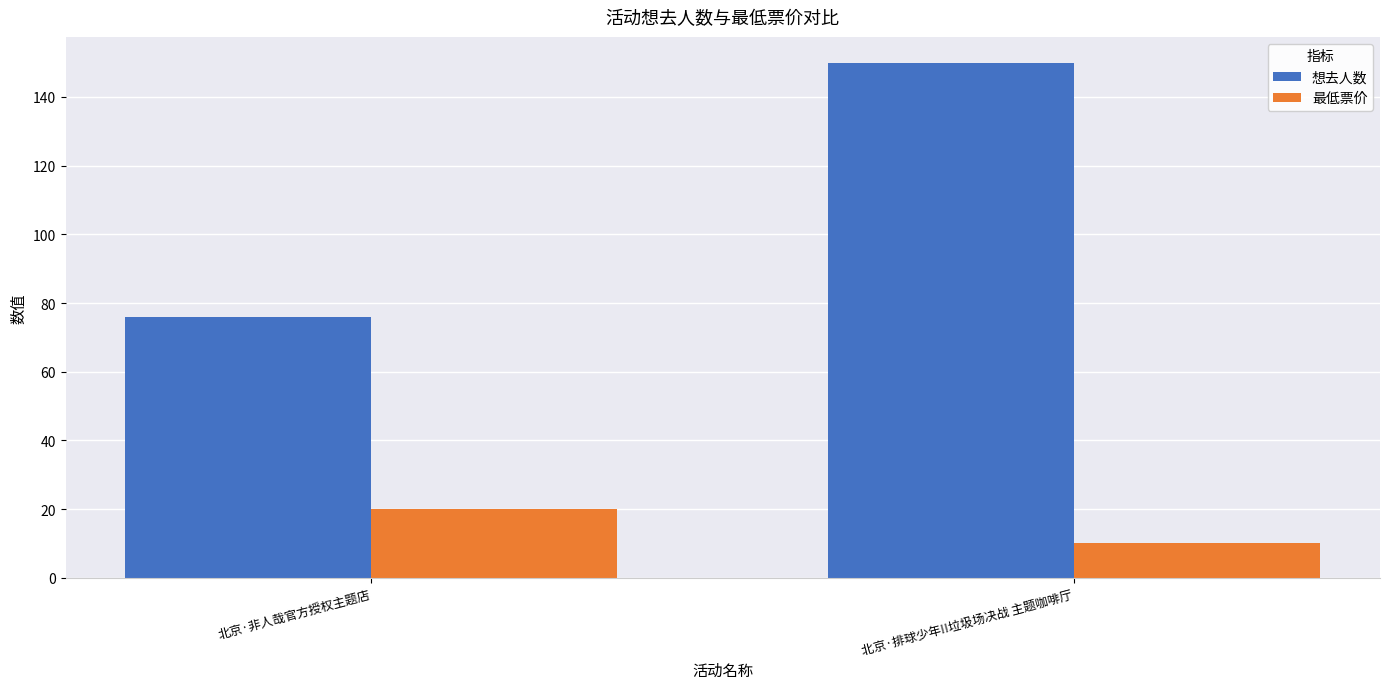

What is the label of the 2nd bar from the right?

北京·非人哉官方授权主题店